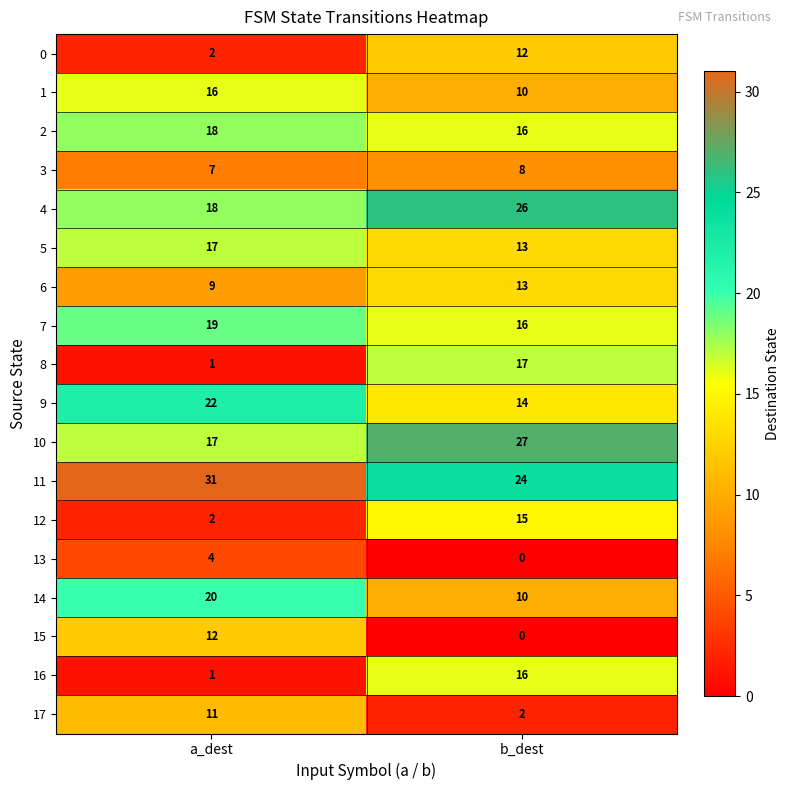

Count the number of categories in the chart.

2